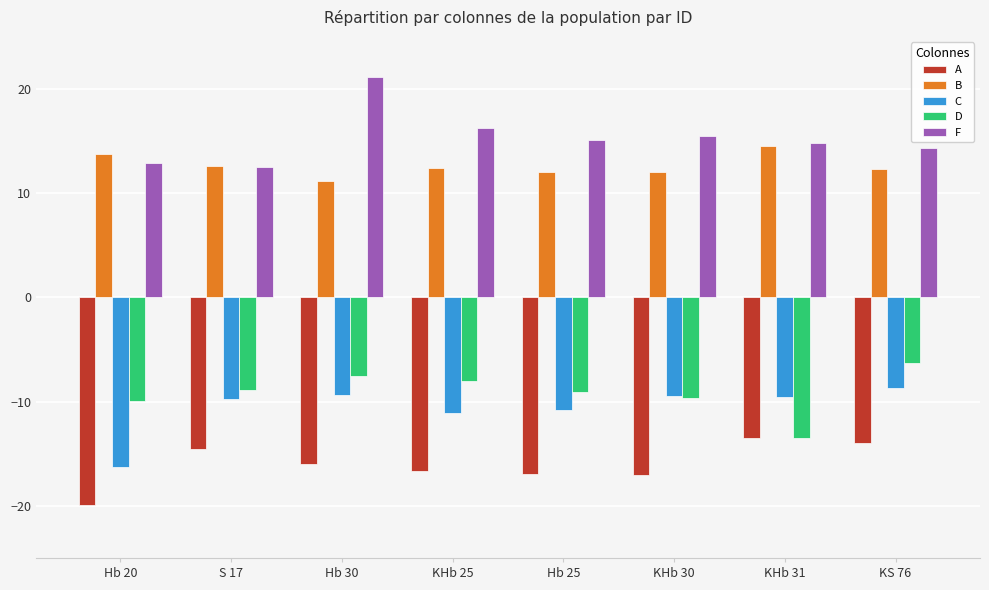

What is the difference between the B values at KHb 31 and Hb 20?

0.7